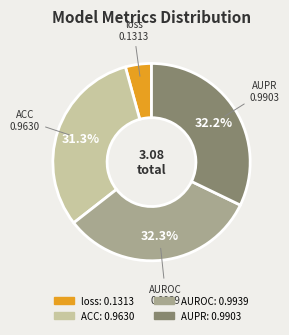

Between AUROC and ACC, which is larger?

AUROC